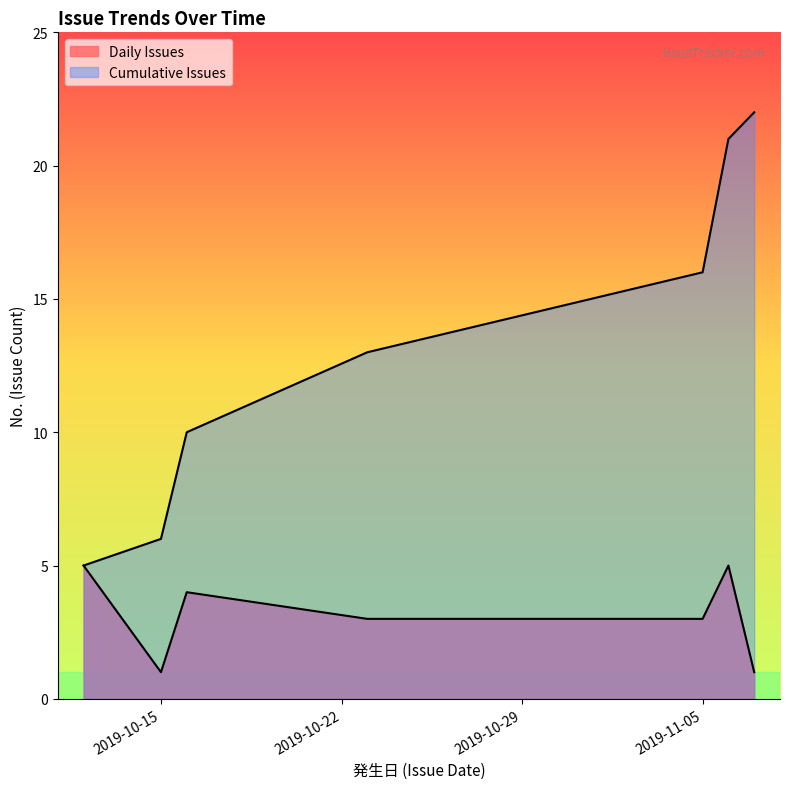

Count the number of categories in the chart.

7